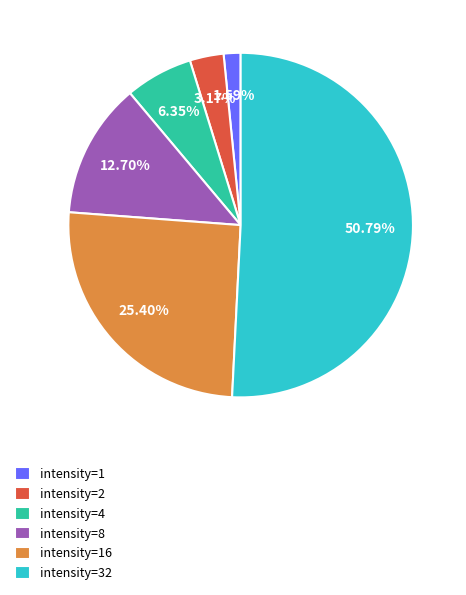

Which slice is the smallest?

intensity=1